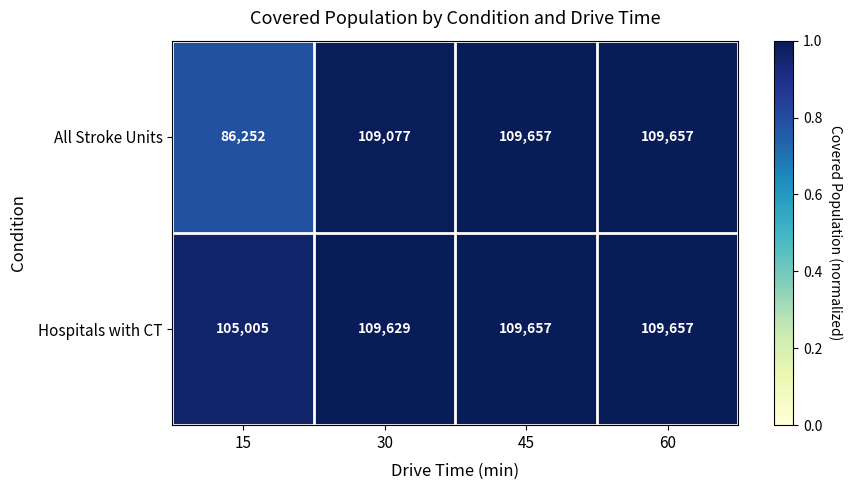

Rank the series by their average value, from highest to lowest.

Hospitals with CT, All Stroke Units